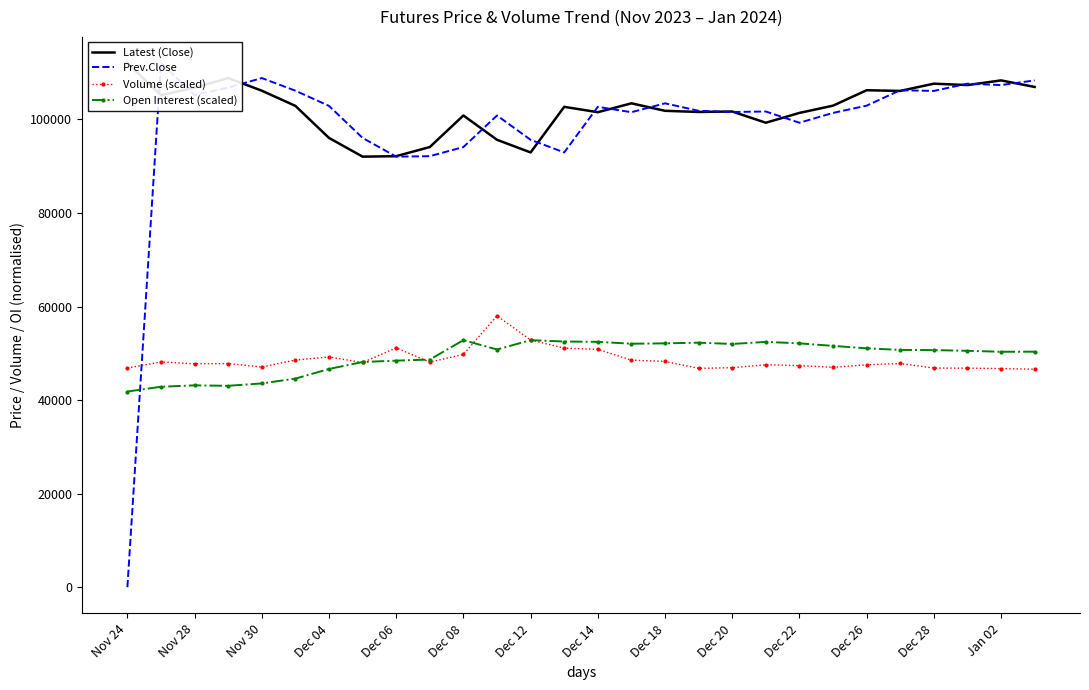

True or false: Prev.Close has more than 2 interior local peaks.

True